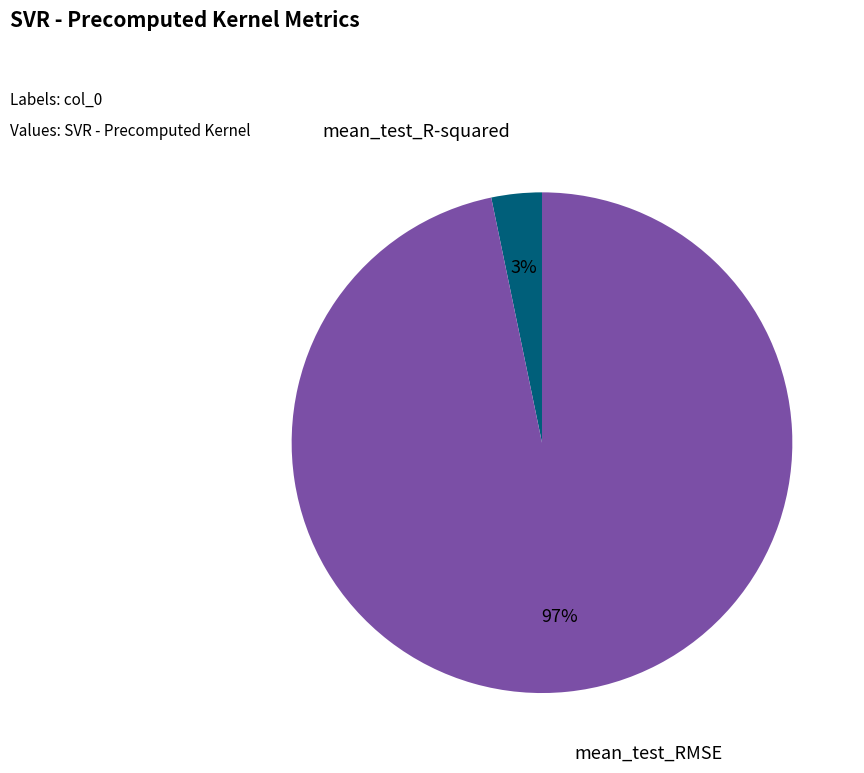

To the nearest percent, what is the average slice percentage?

50%